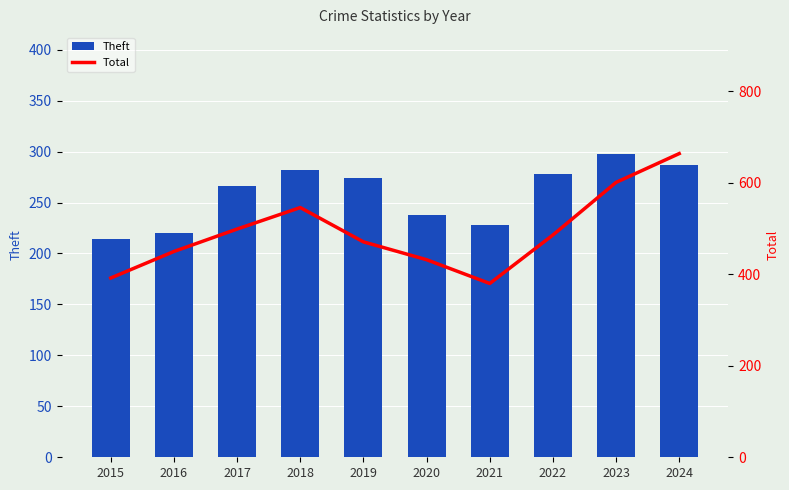

Rank the series by their average value, from highest to lowest.

Total, Theft